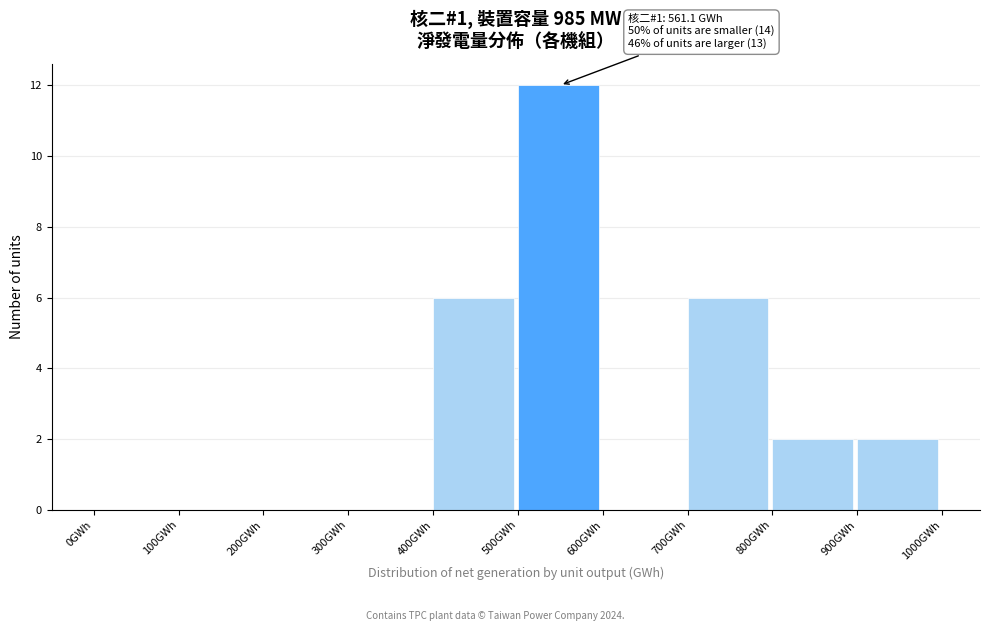

Over which range of the x-axis is the bar tallest?

500 to 600